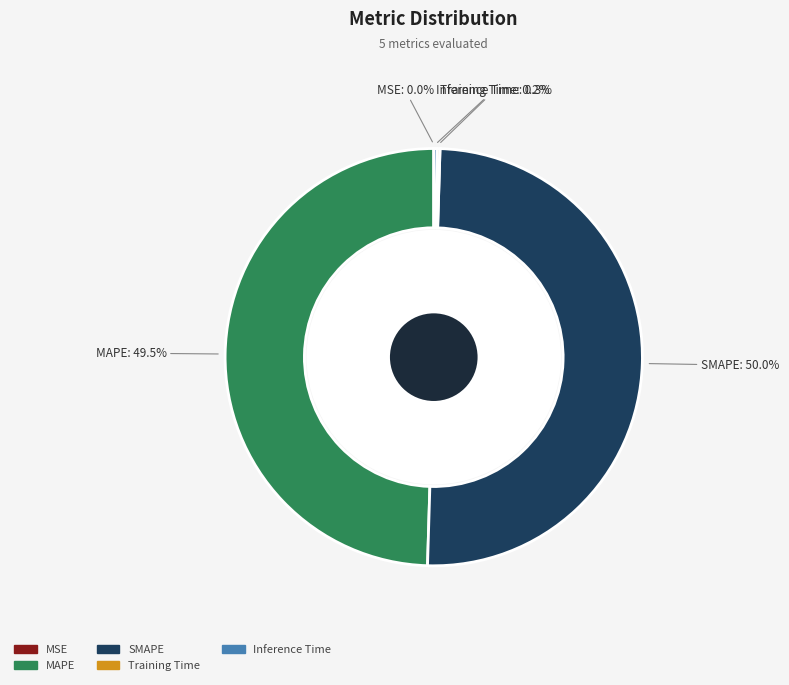

Which category has the smallest portion of the pie?

MSE